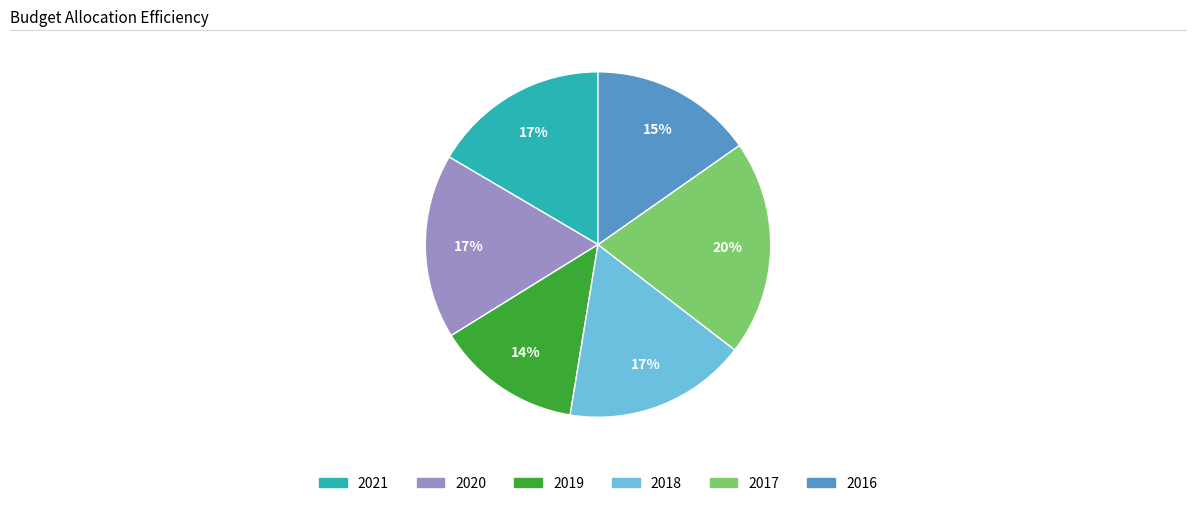

Which category has the smallest portion of the pie?

2019